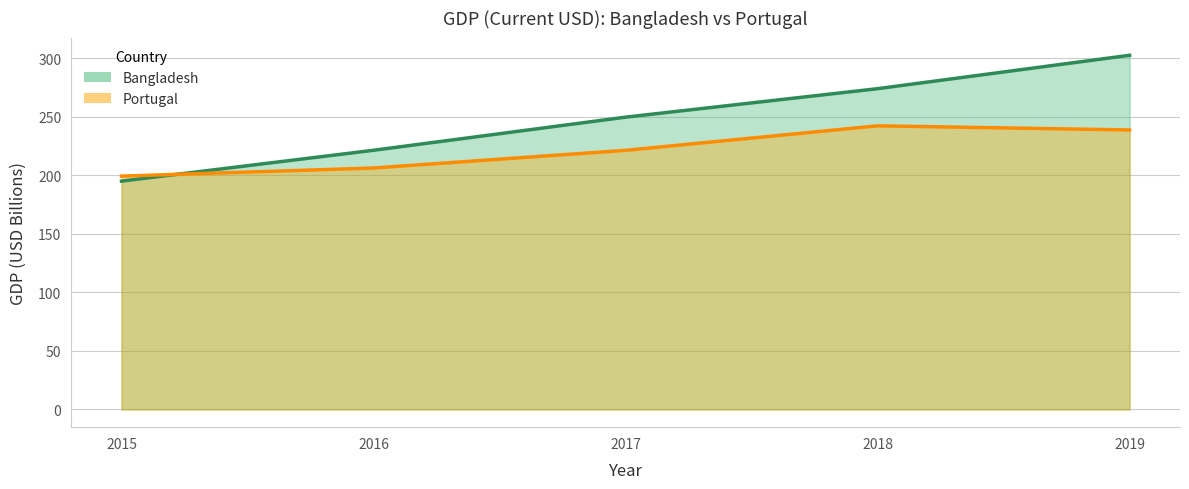

Is the value of Portugal at 2016 greater than the value of Bangladesh at 2019?

No